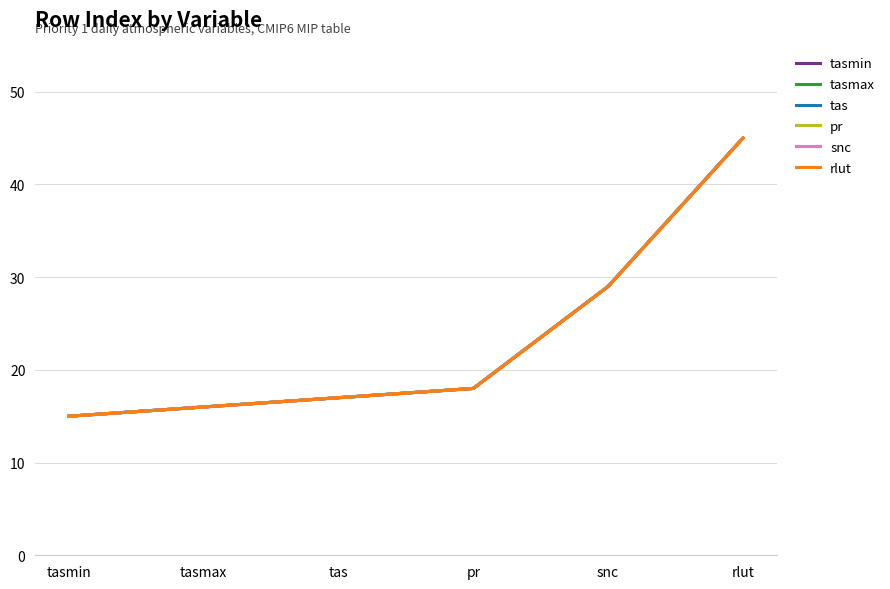

Is this an area chart (filled region under the line)?

No